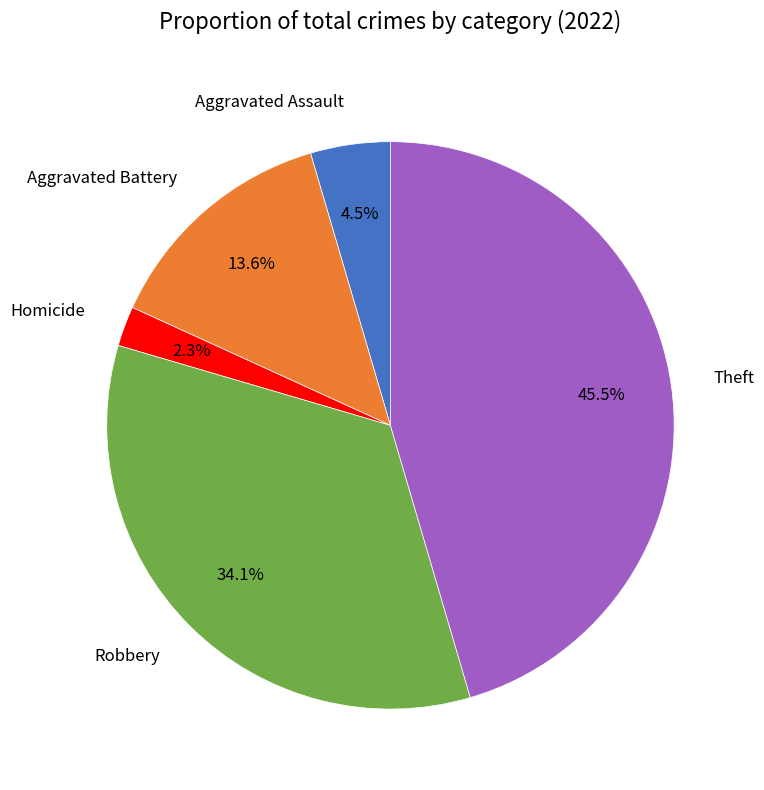

Which slice is the smallest?

Homicide